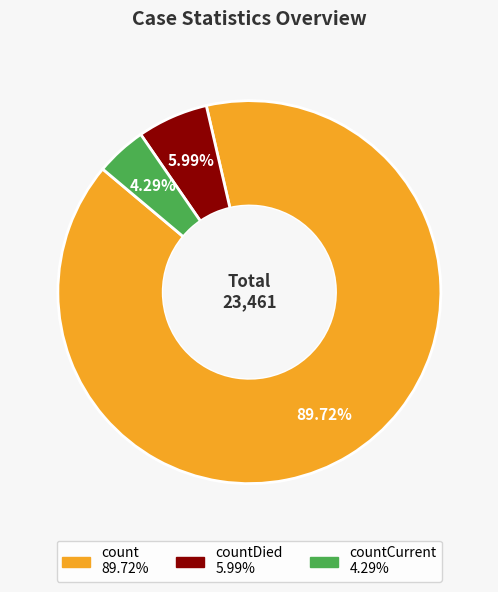

Is there any slice that represents more than half of the pie?

Yes